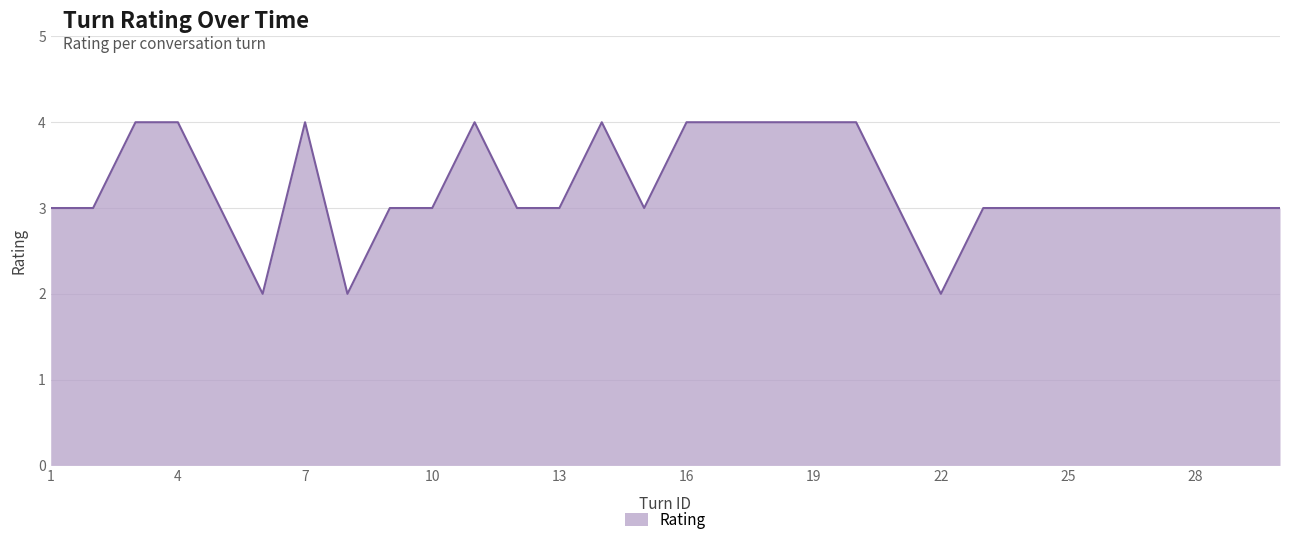

What is the difference between the maximum and minimum values?

2